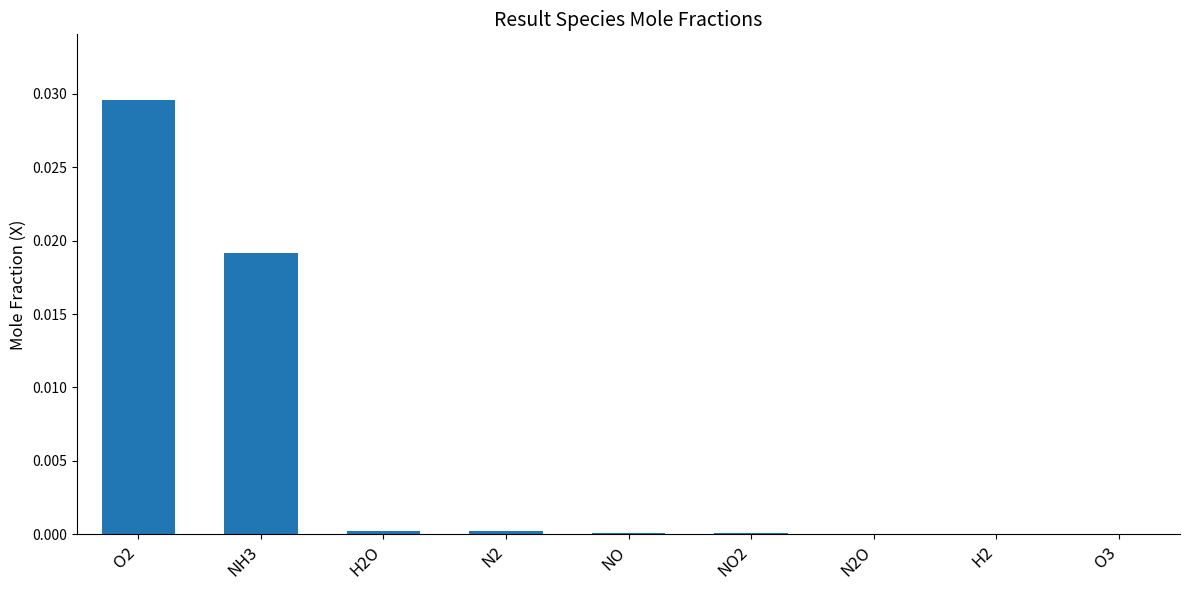

Between O3 and O2, which is larger?

O2